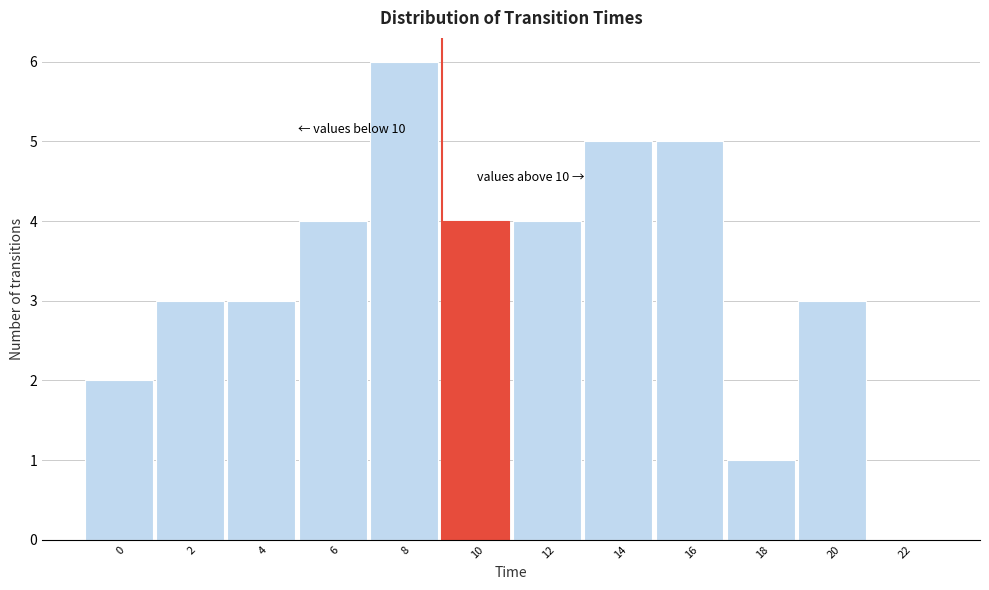

Reading left to right, what are all the values shown in this chart?

0=2	2=3	4=3	6=4	8=6	10=4	12=4	14=5	16=5	18=1	20=3	22=0